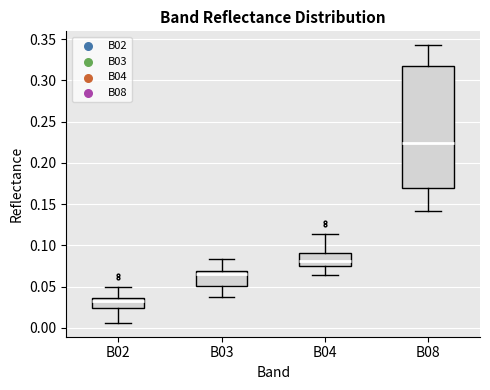

Reading left to right, read every box against the y-axis: the position of its median line, the range the box covers, and the ends of its whiskers. The values are not printed on the chart, so give them approximately, as read against the axis.

B02: median 0.035 (just below the box's upper edge), box 0.025 to 0.035, whiskers 0.005 to 0.050
B03: median 0.065, box 0.050 to 0.070, whiskers 0.035 to 0.085
B04: median 0.080, box 0.075 to 0.090, whiskers 0.065 to 0.115
B08: median 0.225, box 0.170 to 0.320, whiskers 0.140 to 0.345